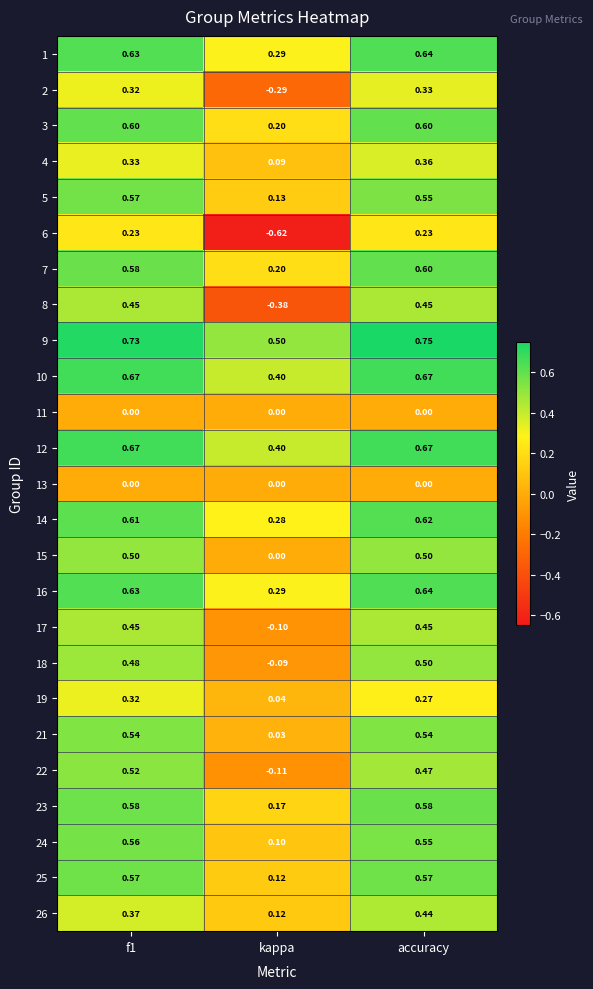

Where is 21 nearest to the value 0?

kappa